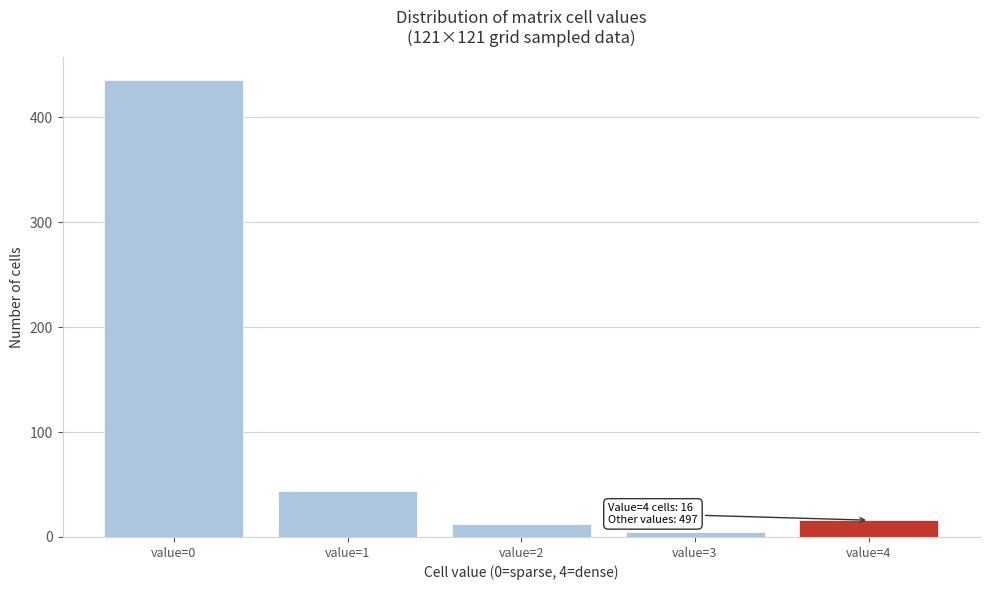

Reading left to right, what are all the values shown in this chart?

value=0=436	value=1=44	value=2=12	value=3=5	value=4=16